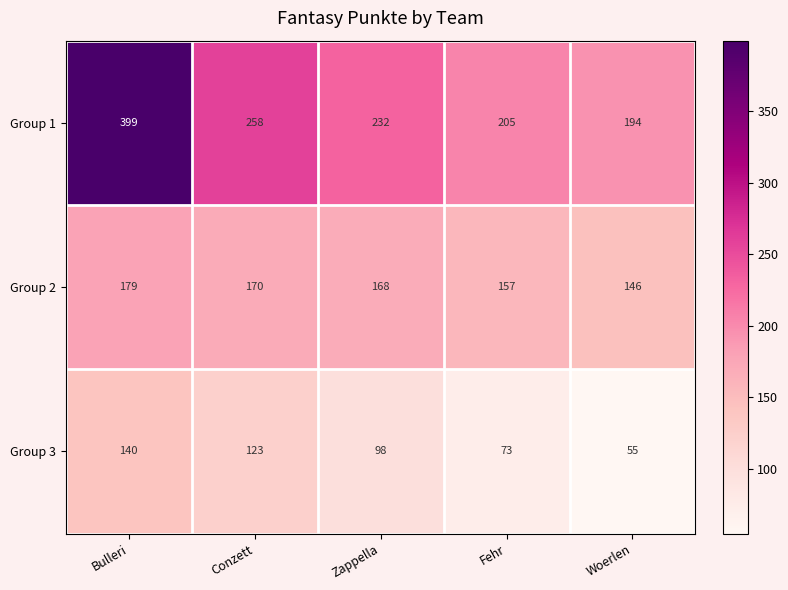

What is the approximate value of Group 2 at Woerlen, to the nearest 10?

150